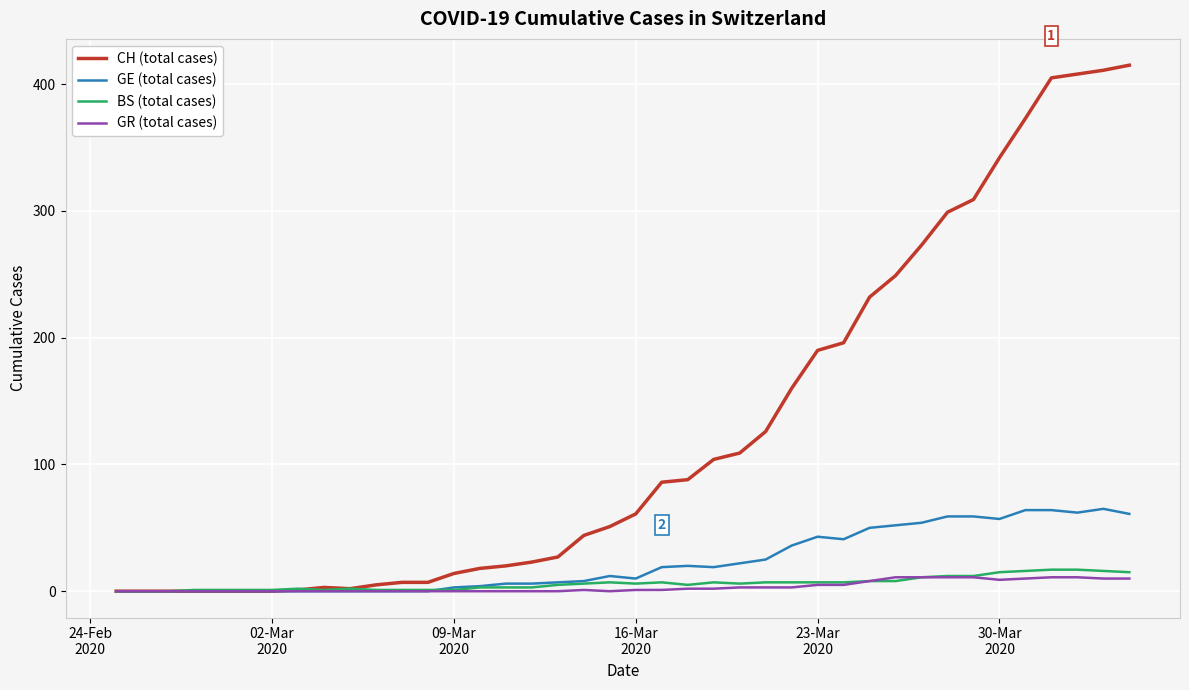

What is the maximum value for GE (total cases)?

65